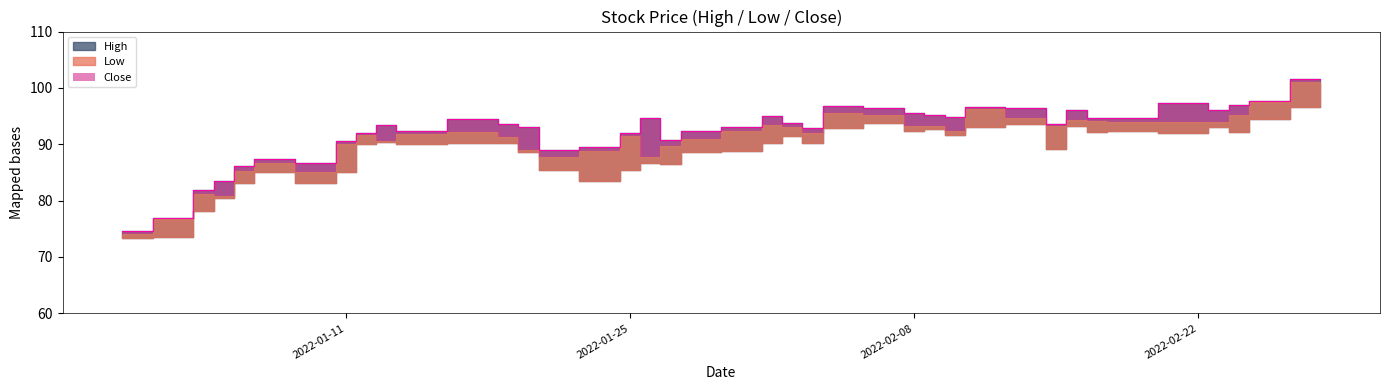

The High series shows 95.1 at 2022-02-01. True or false?

True